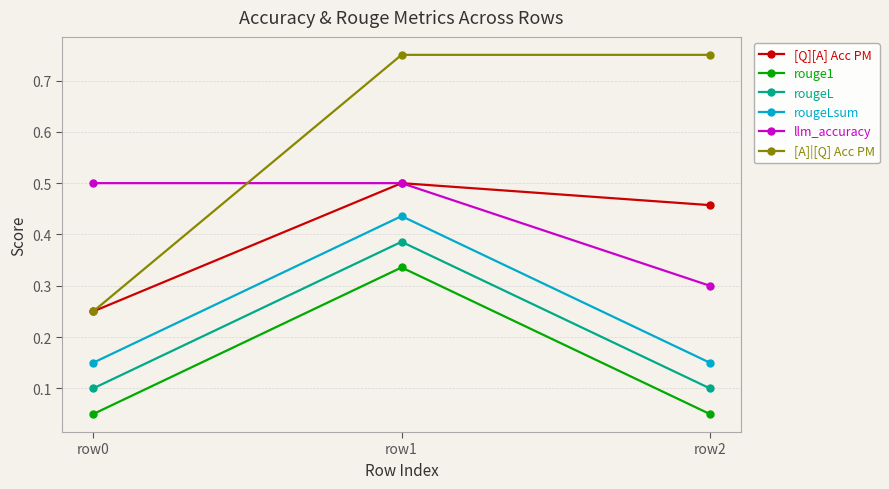

Which series has the largest total across all categories?

[A]|[Q] Acc PM